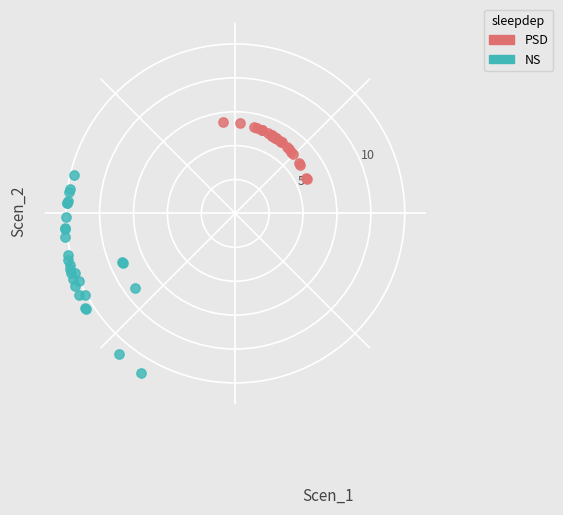

Which series has the widest spread of Y values?

NS